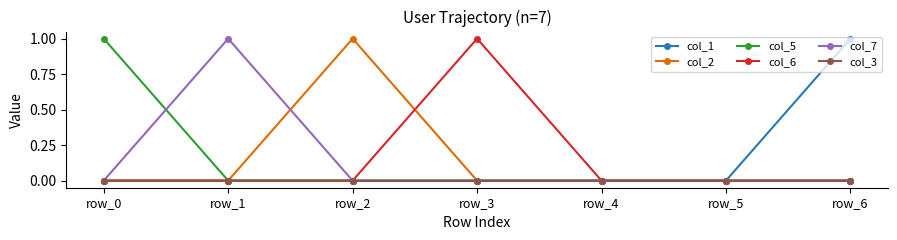

The col_6 series shows -1 at row_0. True or false?

False